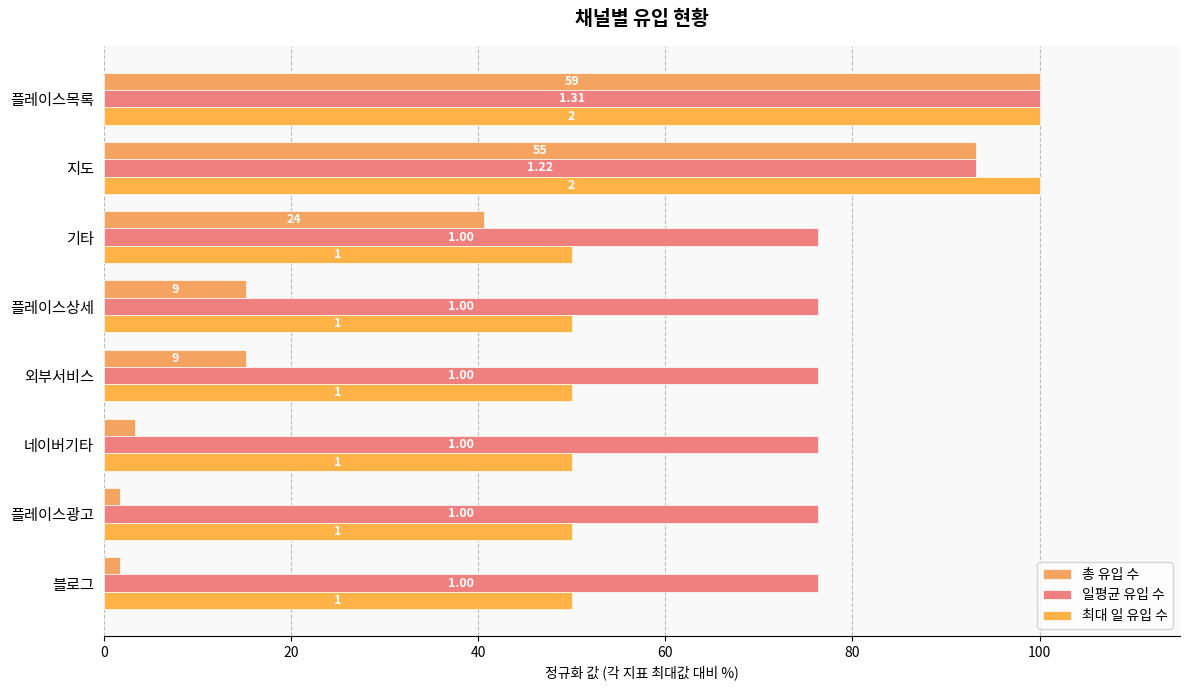

What is the sum of all 최대 일 유입 수 values?

500.0